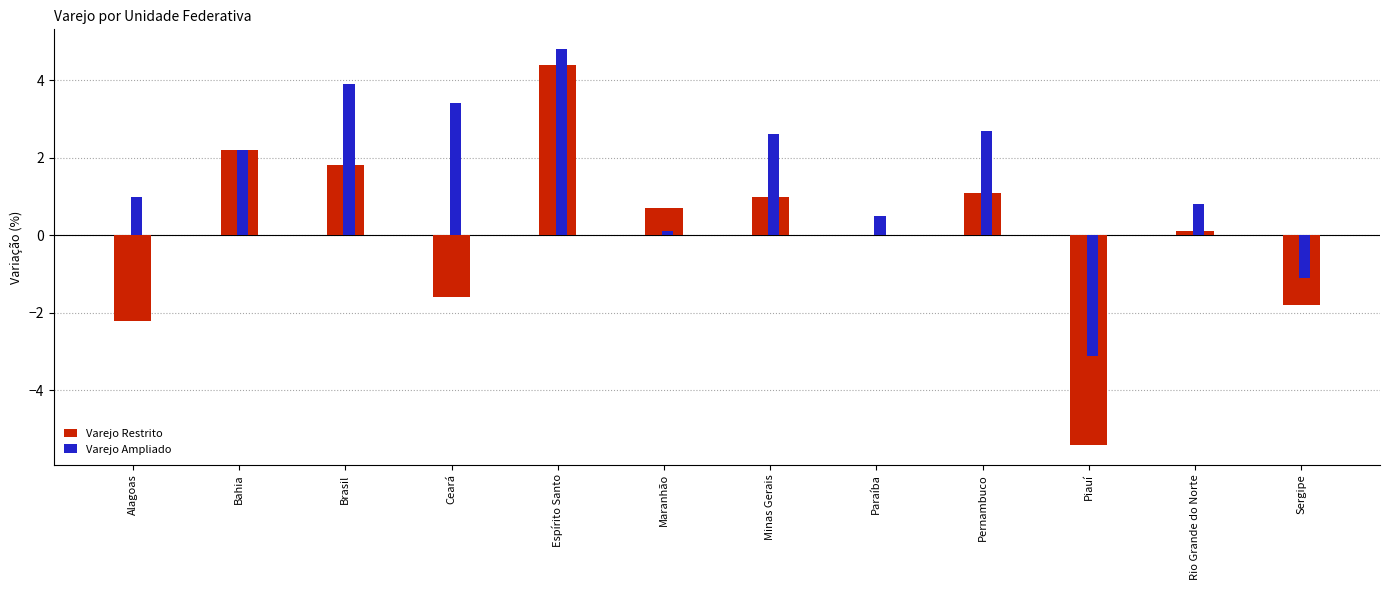

True or false: Varejo Ampliado has a value of 4.7 at Ceará.

False